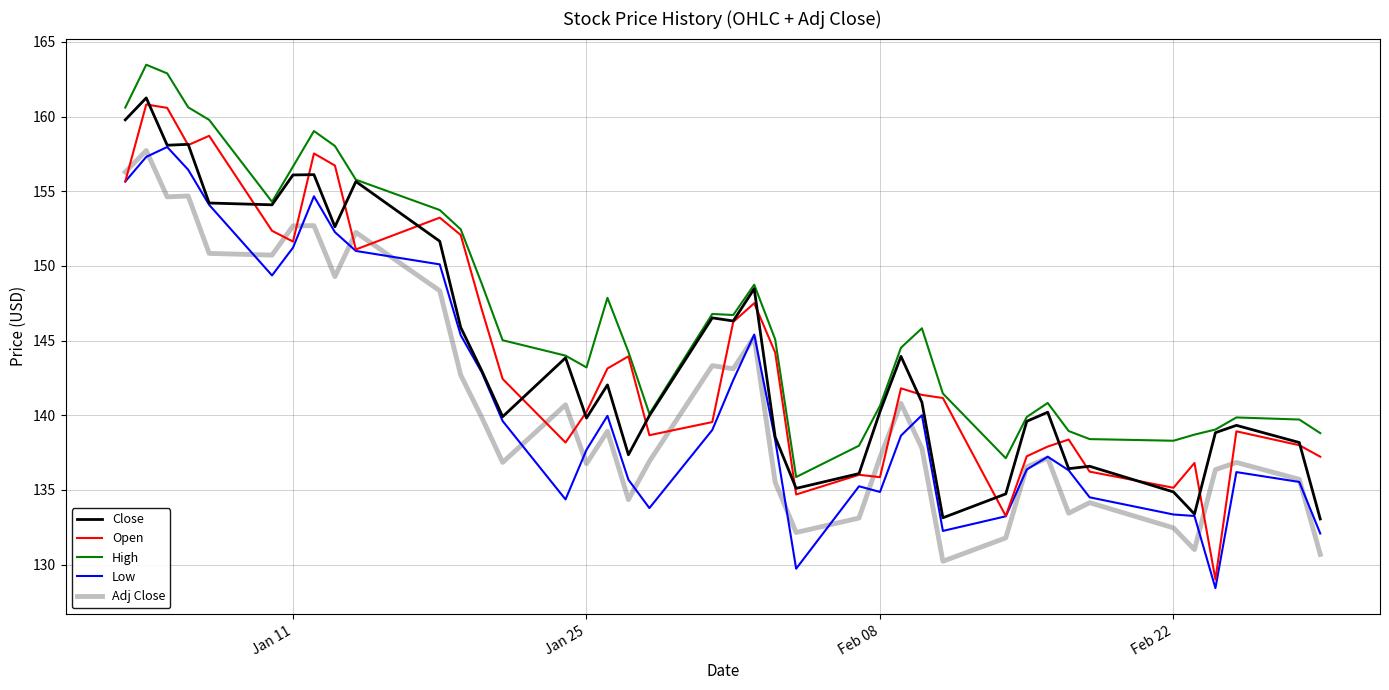

What is the difference between the maximum and second lowest values in the Open series?

27.6